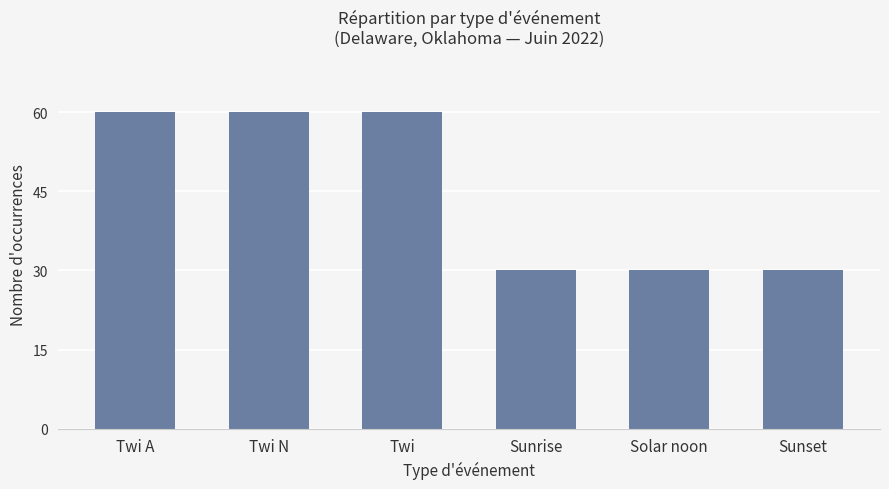

Reading left to right, extract all data points from this chart.

Twi A=60	Twi N=60	Twi=60	Sunrise=30	Solar noon=30	Sunset=30